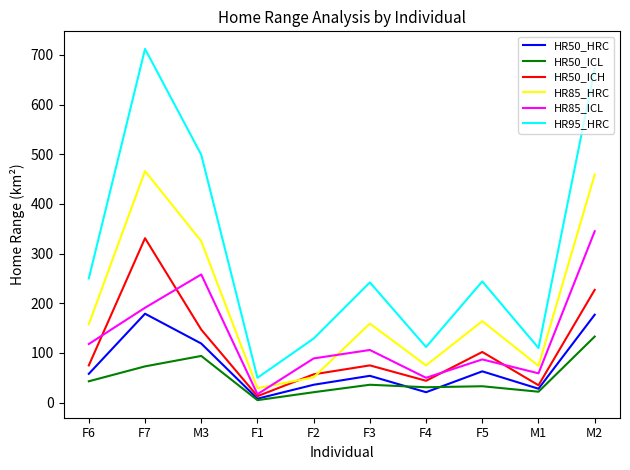

Is the value of HR85_HRC at F5 greater than the value of HR85_ICL at M3?

No